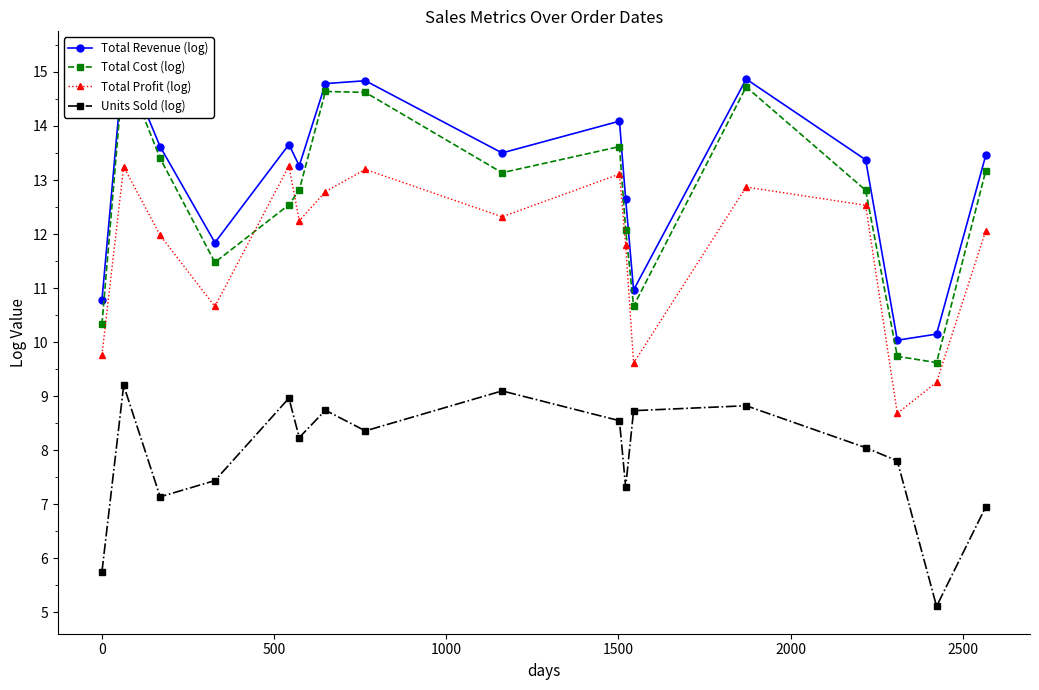

What is the maximum value for Units Sold (log)?

9.2